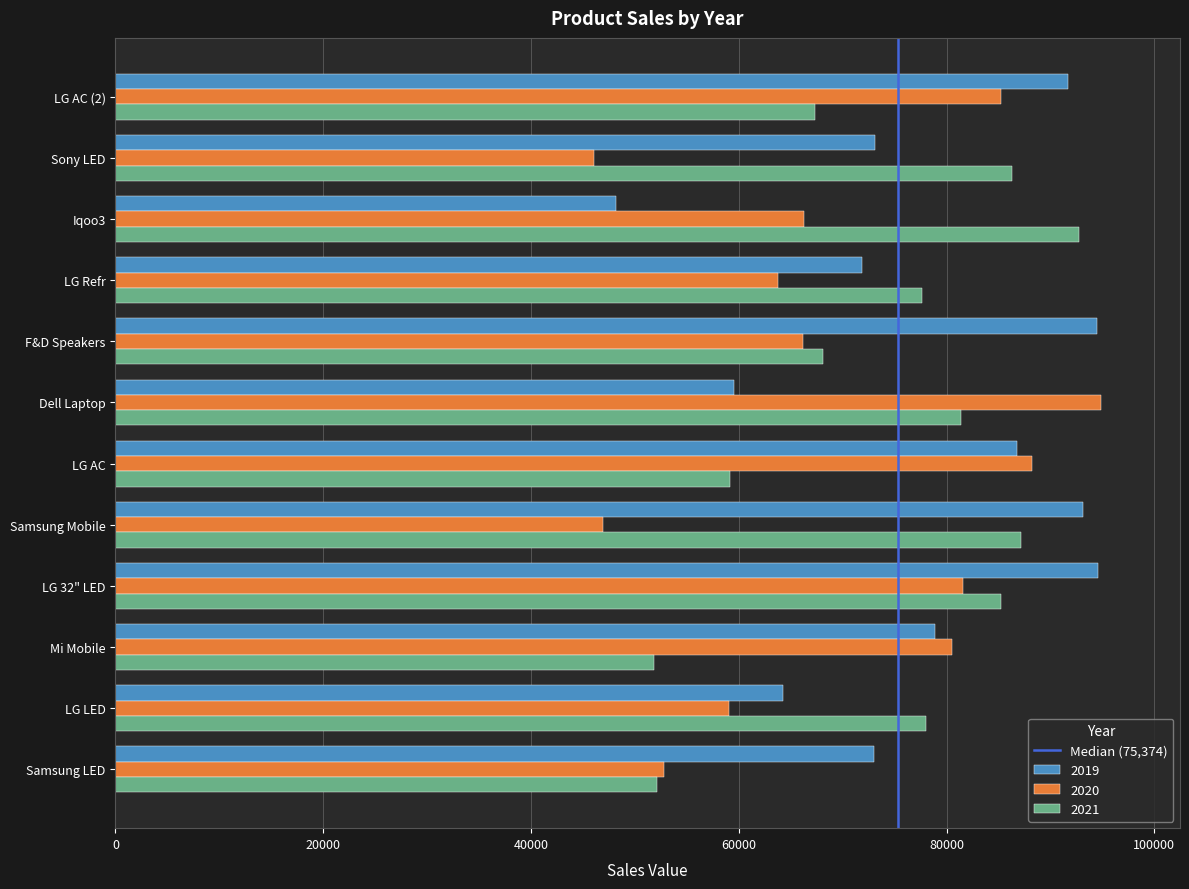

What is the difference between the 2020 values at LG AC (2) and Mi Mobile?

4737